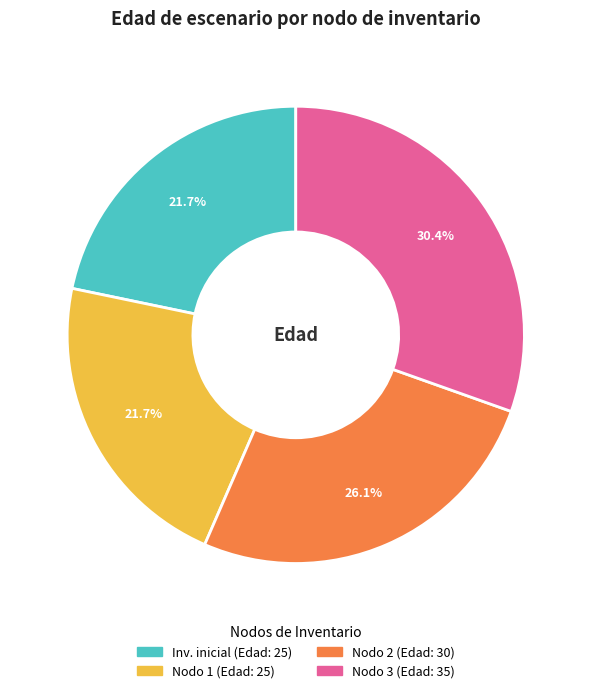

Is there any slice that represents more than half of the pie?

No